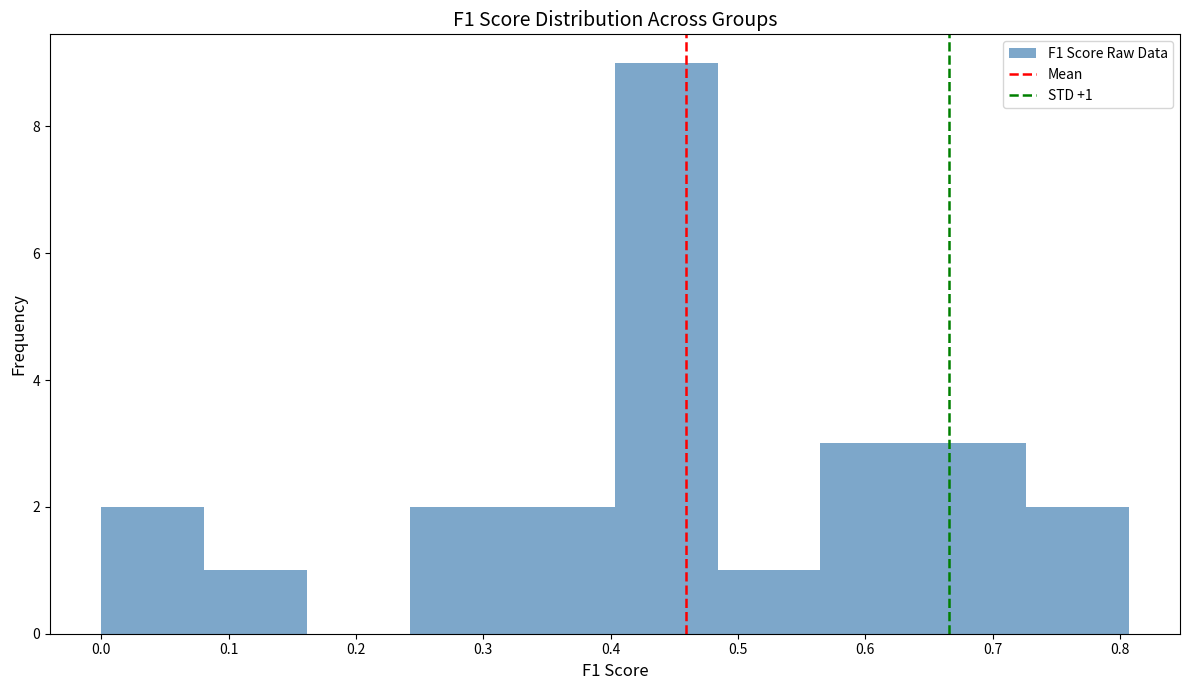

Which range on the x-axis has the tallest bar?

0.40 to 0.48